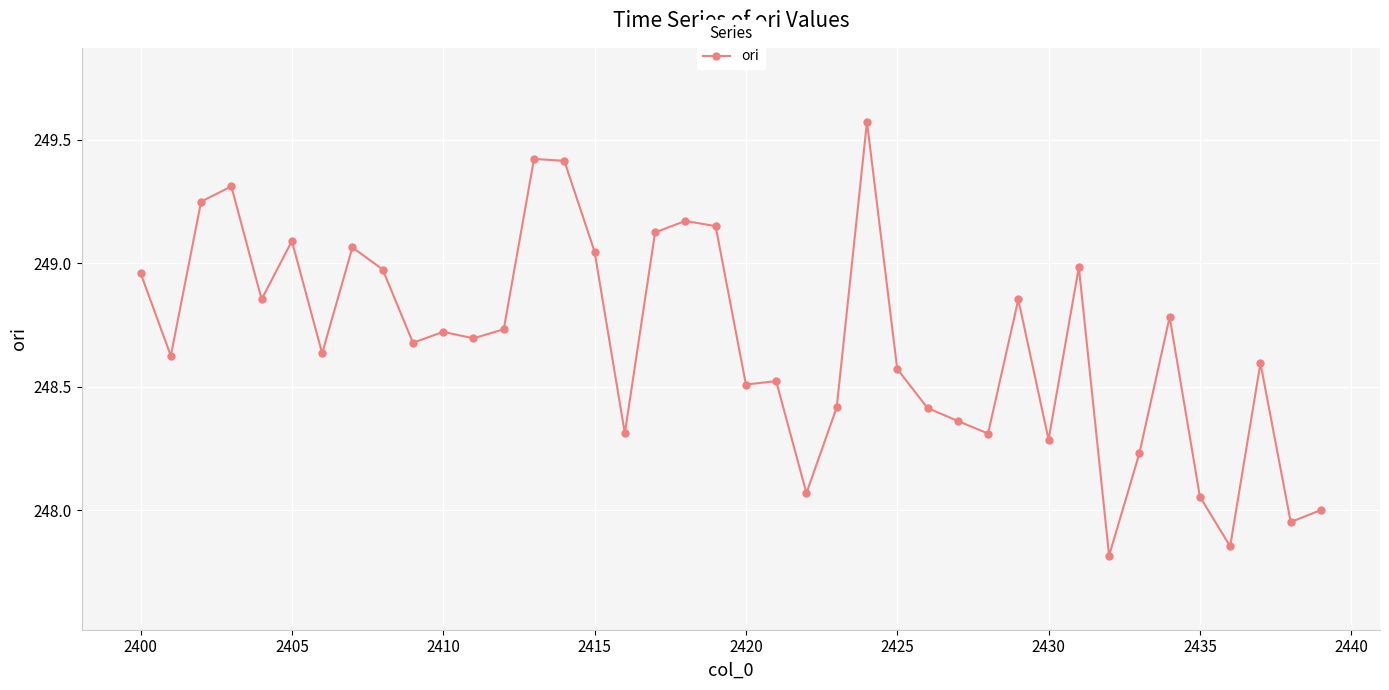

What is the difference between the second highest and second lowest values?

1.6